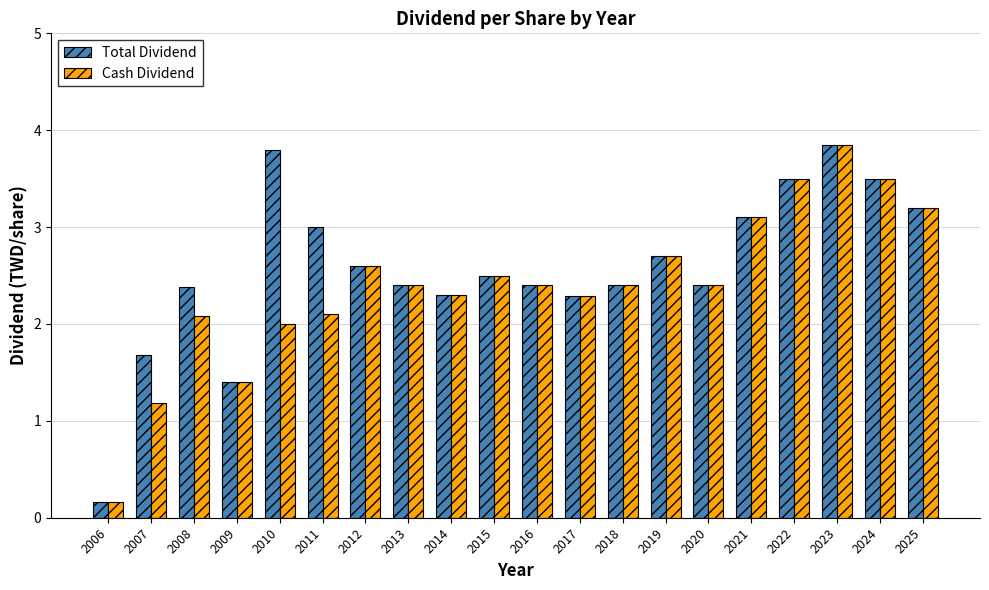

Is it true that Total Dividend equals 3.1 at 2014?

False